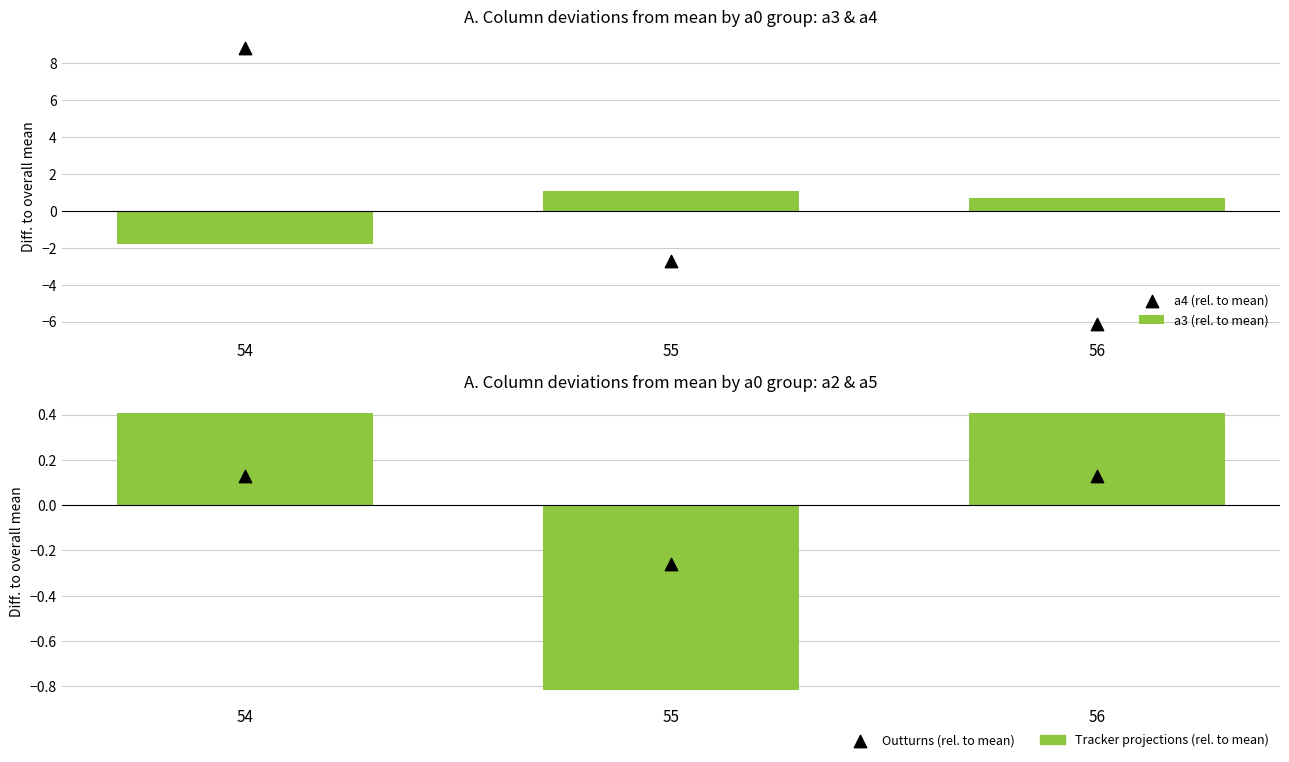

At which category is the sum across all series the highest?

54